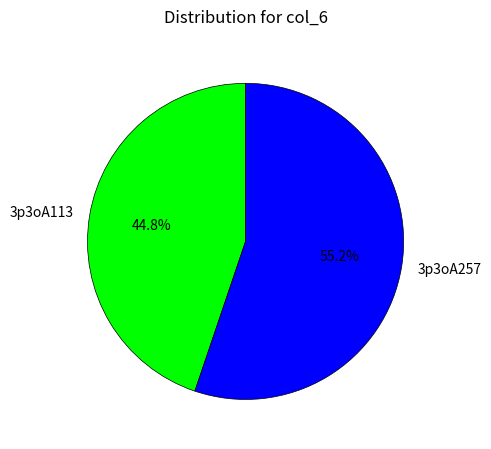

What is the smallest slice in the pie chart?

3p3oA113